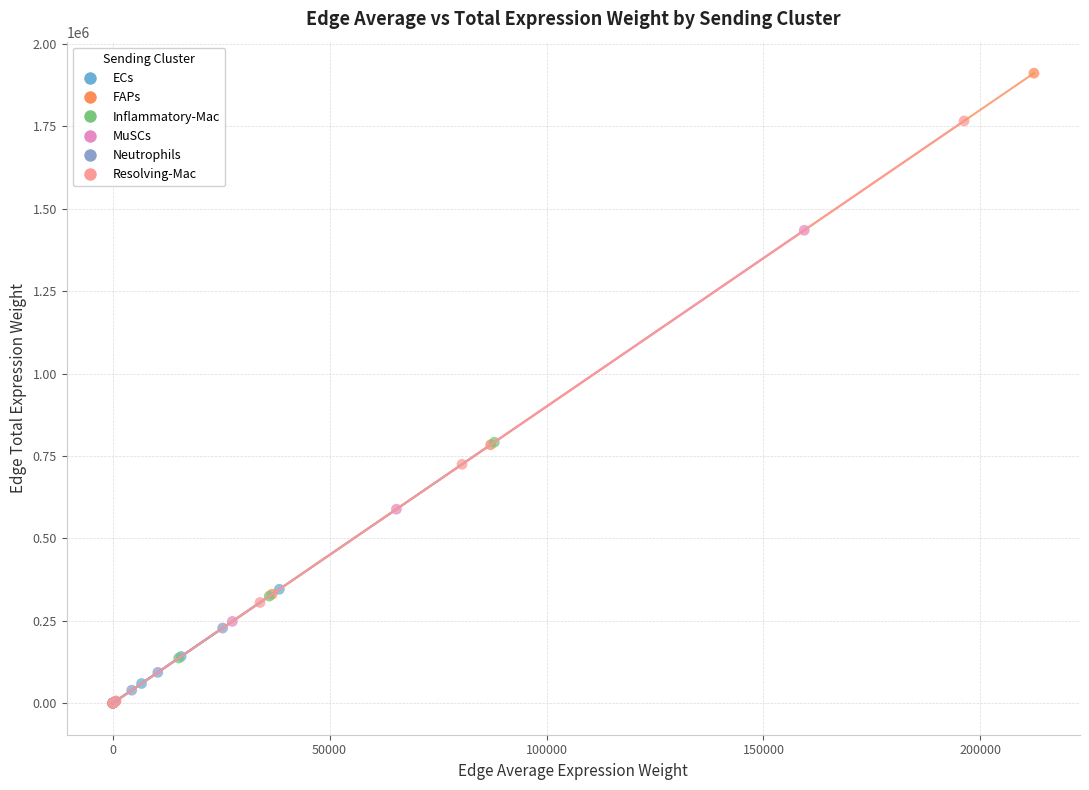

What are all the series names shown in the legend?

ECs, FAPs, Inflammatory-Mac, MuSCs, Neutrophils, Resolving-Mac